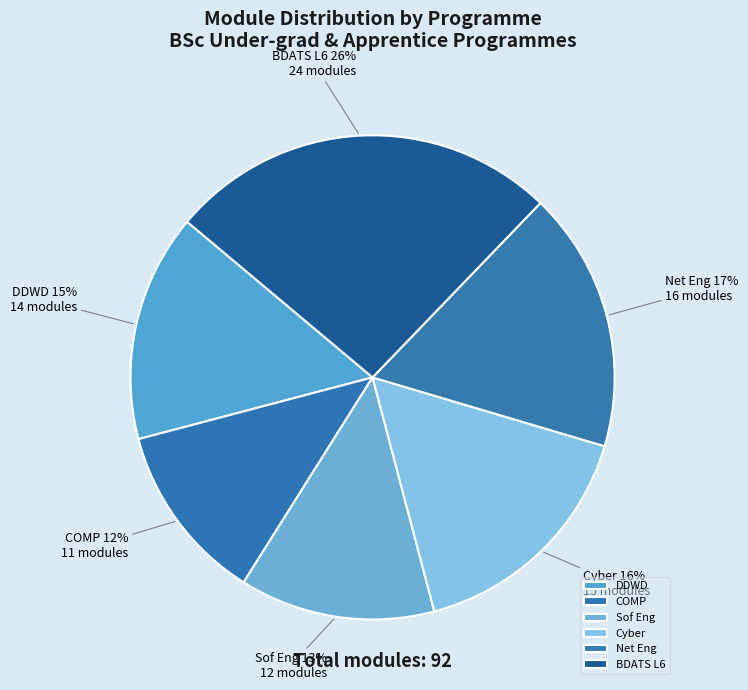

How many segments does this pie chart have?

6